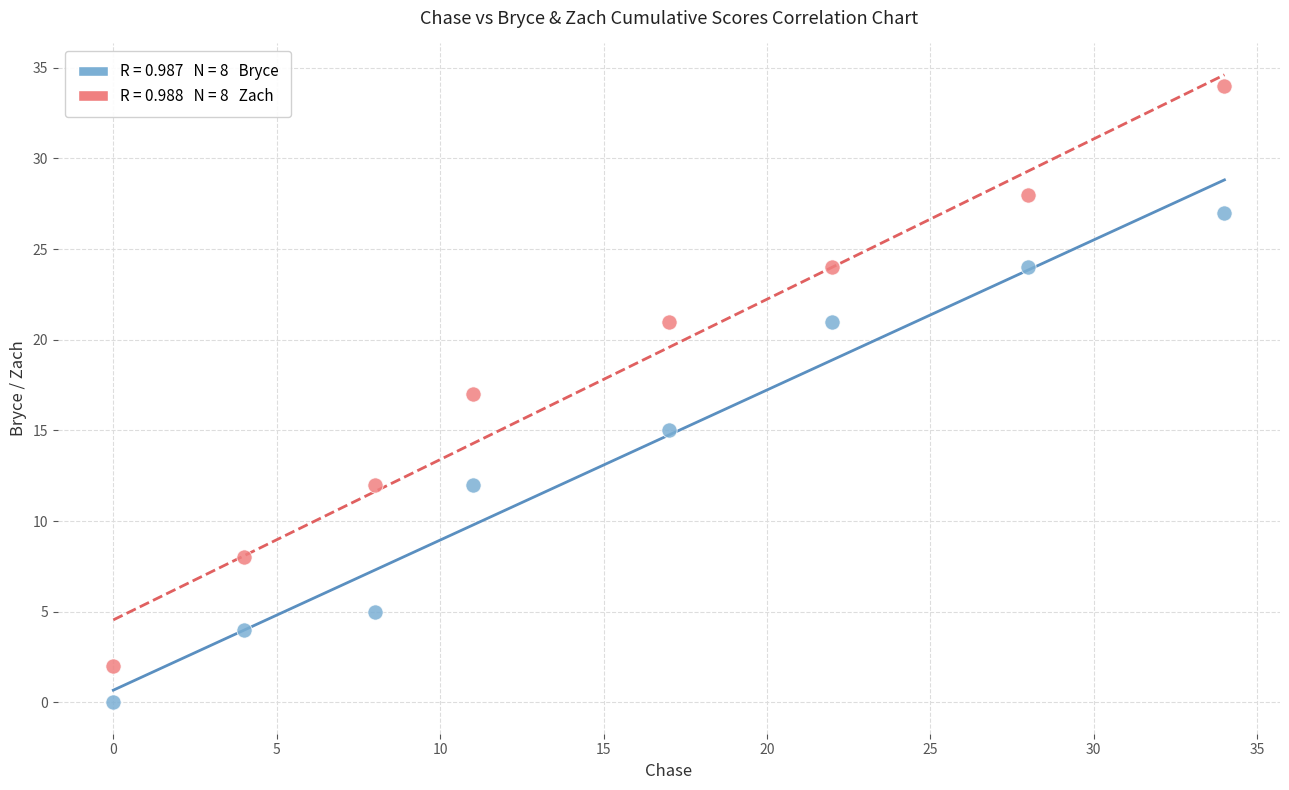

Across all data points, what is the range of X values (max minus min)?

34